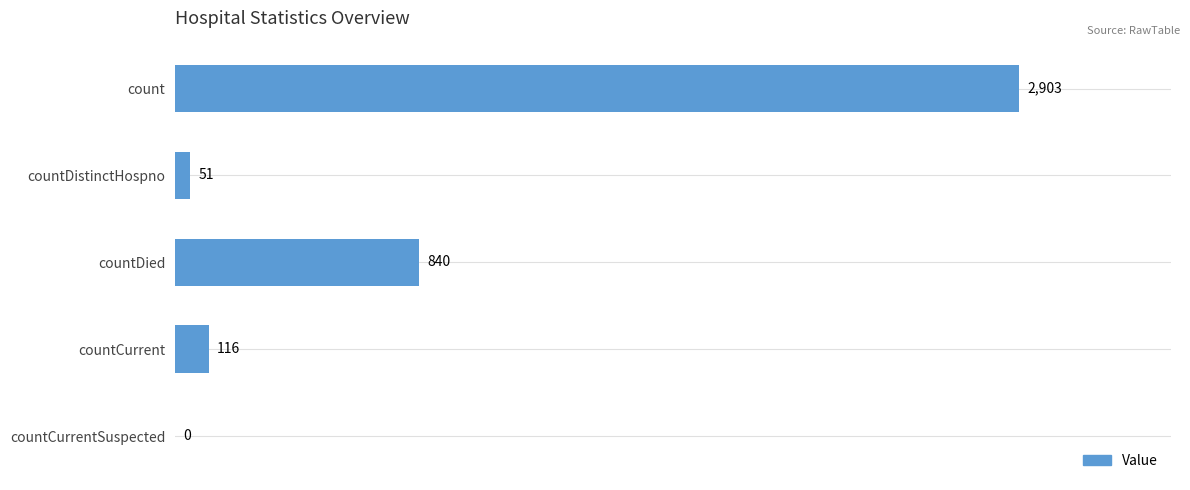

Is it true that the value at countCurrent is 116?

True